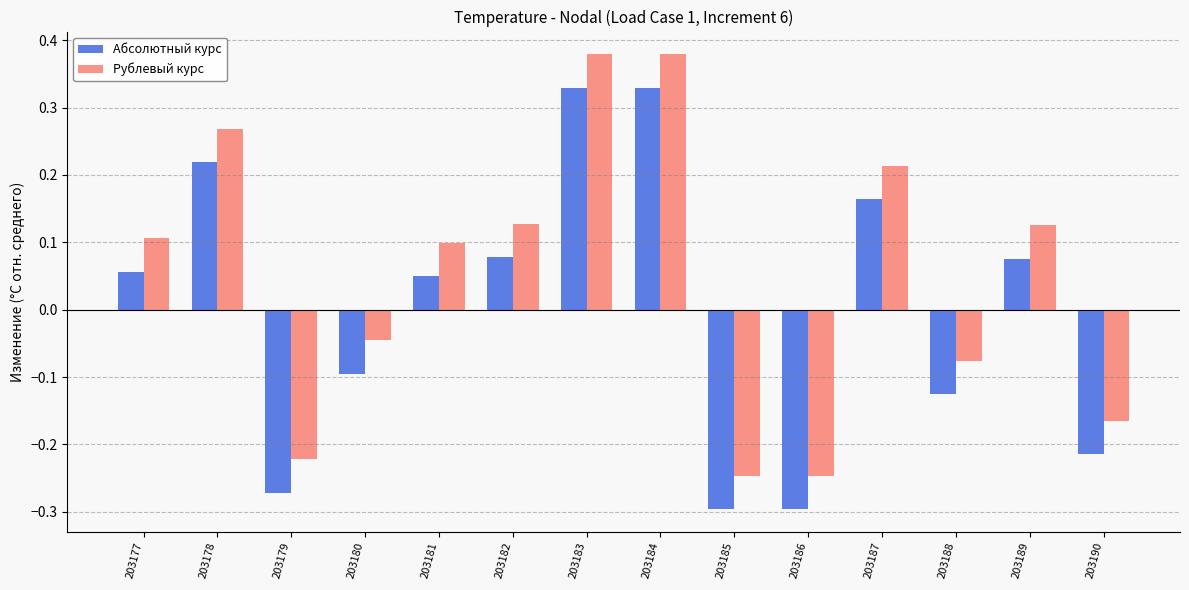

True or false: Абсолютный курс has a value of -0.3 at 203185.

True